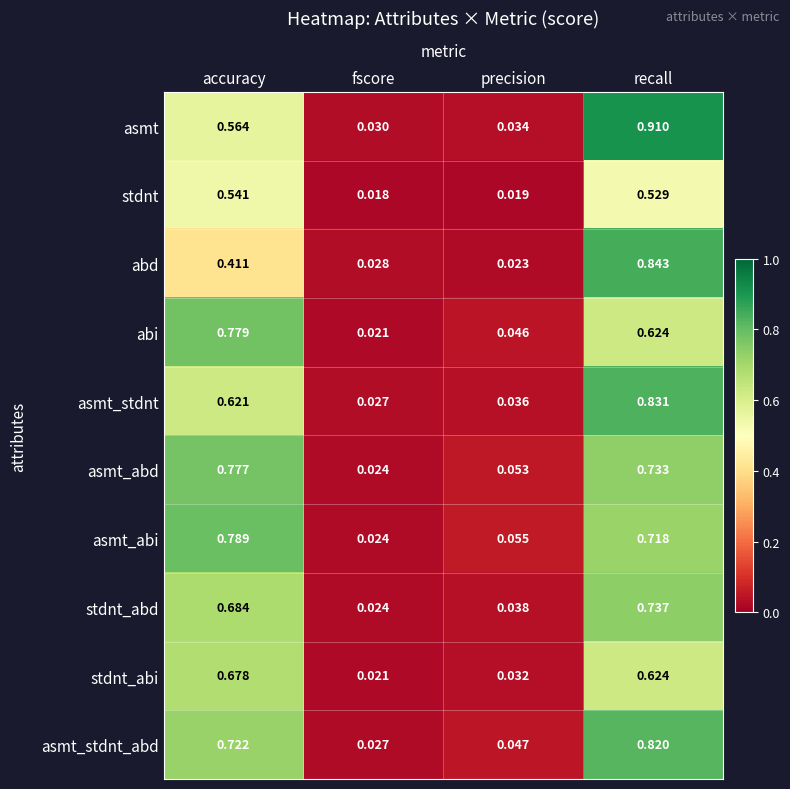

List the labels in order of asmt_abd value, largest first.

accuracy, recall, precision, fscore